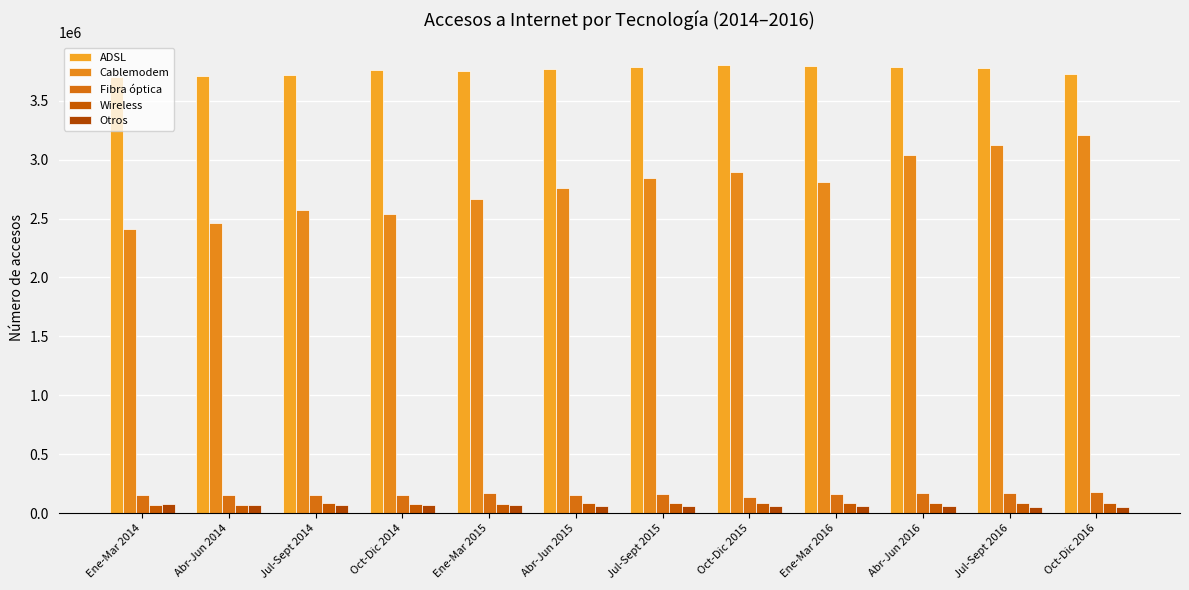

What are all the series names shown in the legend?

ADSL, Cablemodem, Fibra óptica, Wireless, Otros